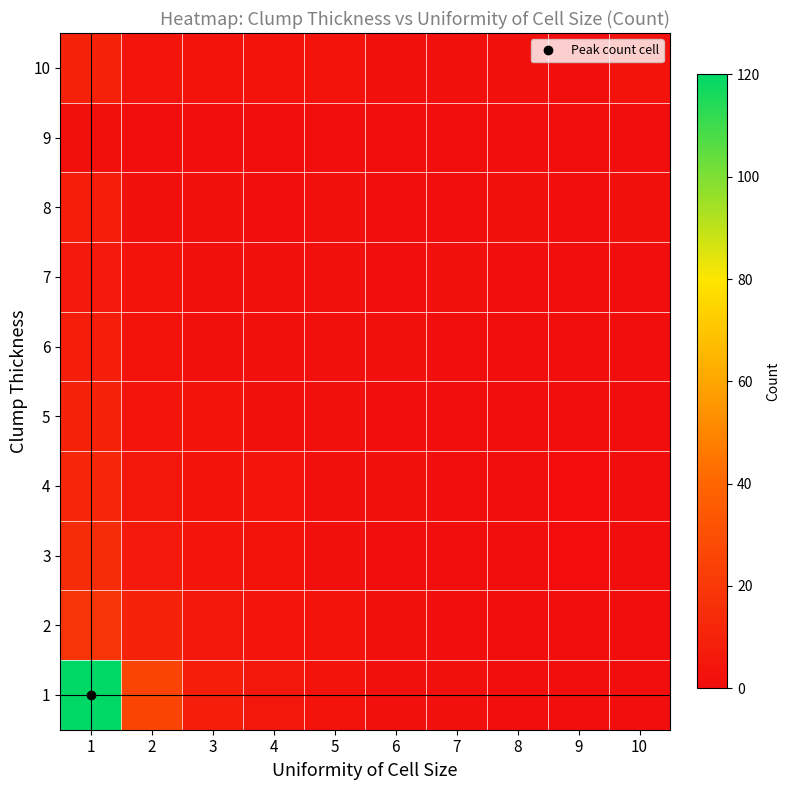

Reading left to right, transcribe all the data shown in this chart.

1: 1=120	2=25	3=8	4=5	5=3	6=2	7=2	8=1	9=1	10=1
2: 1=18	2=10	3=5	4=4	5=3	6=2	7=1	8=1	9=1	10=1
3: 1=14	2=6	3=4	4=3	5=2	6=1	7=1	8=1	9=0	10=1
4: 1=12	2=5	3=3	4=4	5=2	6=2	7=1	8=1	9=0	10=1
5: 1=10	2=4	3=3	4=2	5=2	6=1	7=1	8=1	9=1	10=1
6: 1=8	2=3	3=2	4=2	5=2	6=2	7=1	8=1	9=1	10=1
7: 1=6	2=3	3=2	4=2	5=2	6=1	7=2	8=1	9=1	10=1
8: 1=8	2=2	3=2	4=1	5=2	6=1	7=1	8=2	9=1	10=2
9: 1=2	2=1	3=1	4=1	5=1	6=1	7=1	8=1	9=1	10=1
10: 1=10	2=4	3=3	4=3	5=3	6=2	7=2	8=2	9=1	10=3